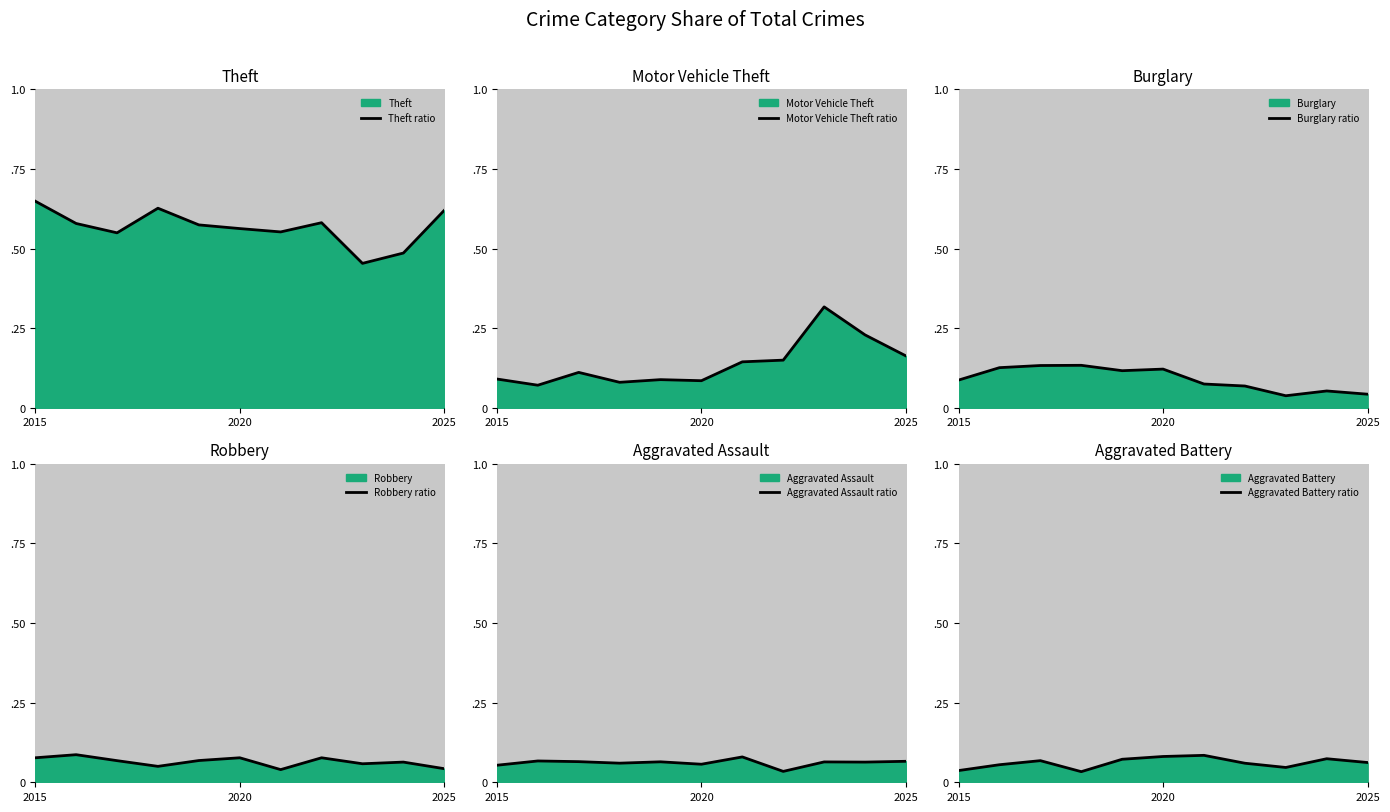

What is the difference between the maximum and second lowest values in the Theft ratio series?

0.2